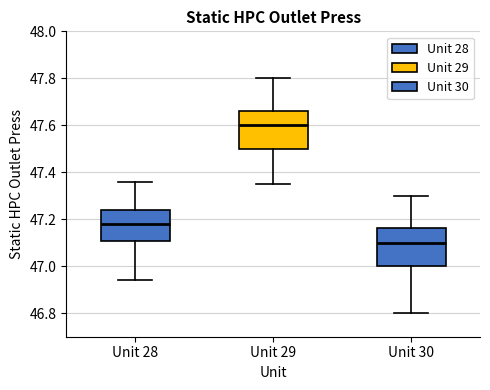

Which box has the lowest median line?

Unit 30